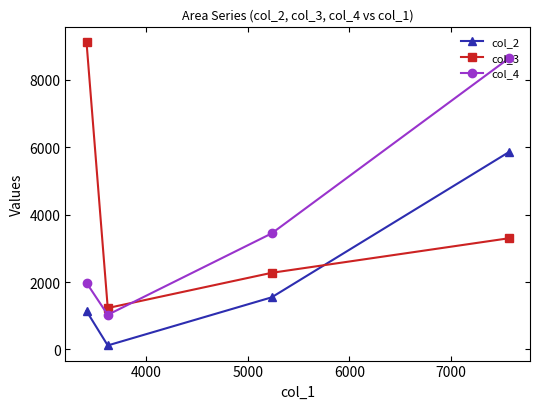

How many interior local valleys does the col_2 series have?

1